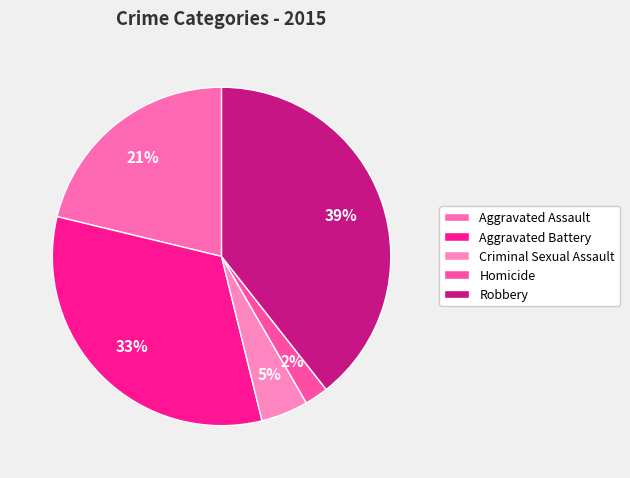

Combined, do Homicide and Criminal Sexual Assault account for over 50%?

No